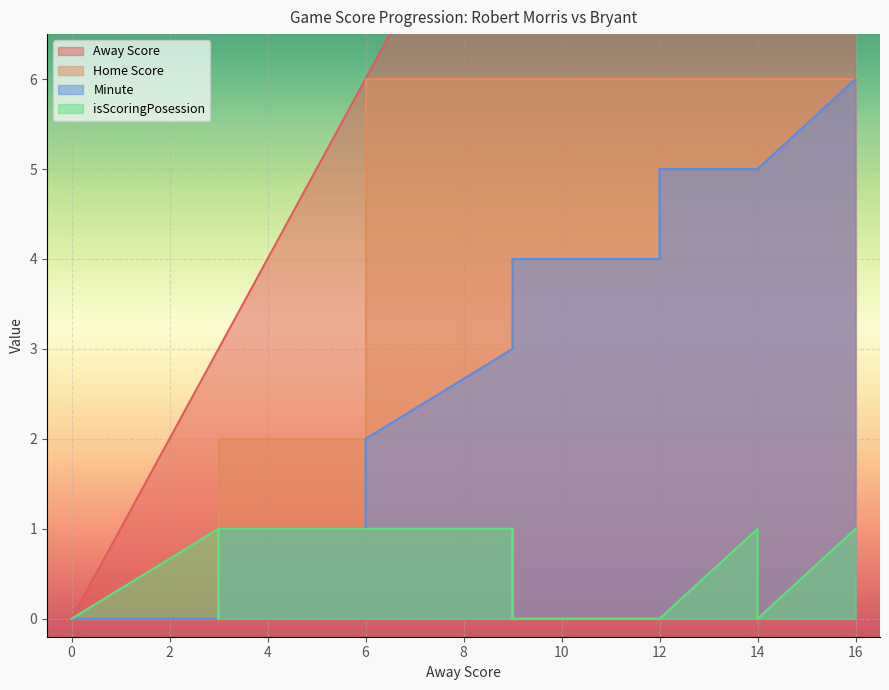

What is the sum of the Away Score values at 9 and 12?

21